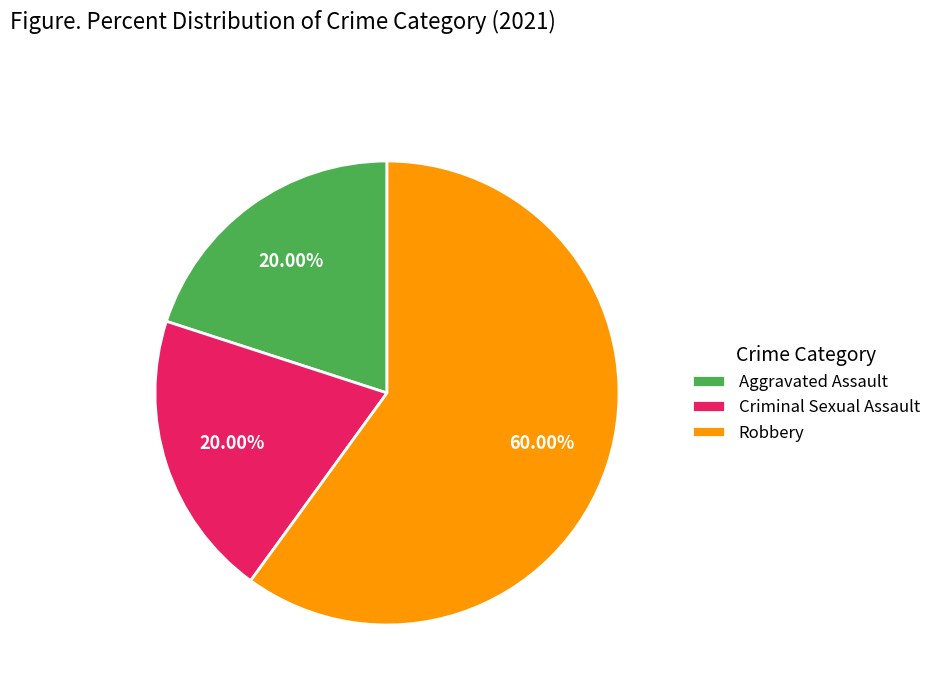

Does any single category account for the majority?

Yes